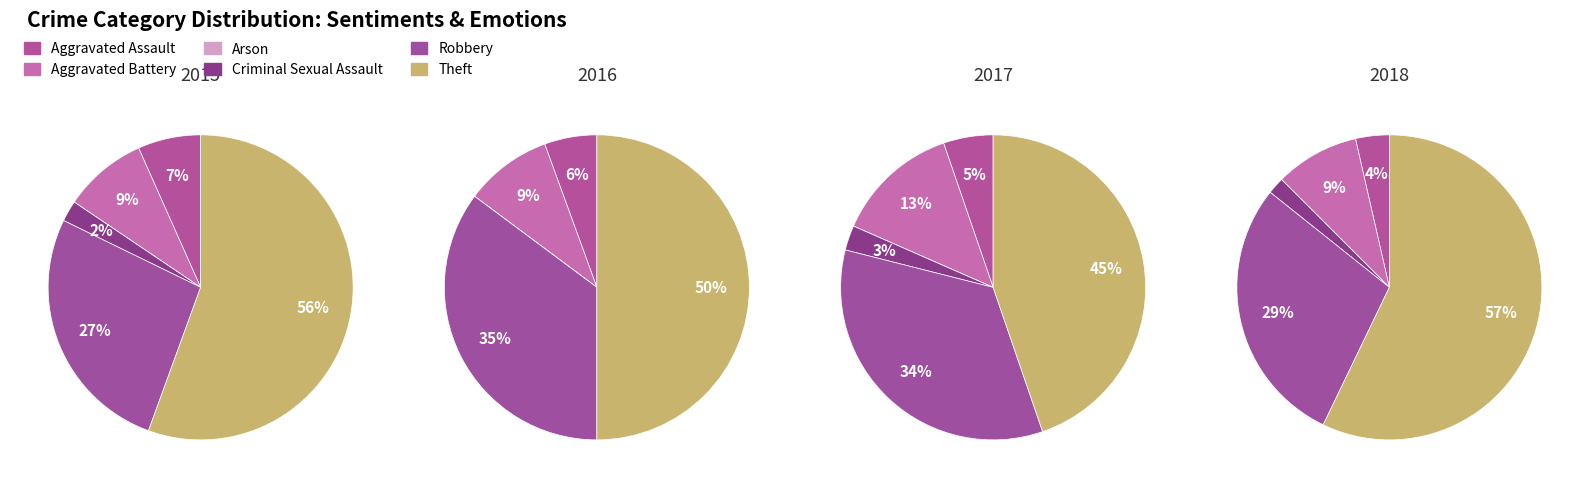

Count the number of slices in the pie.

6